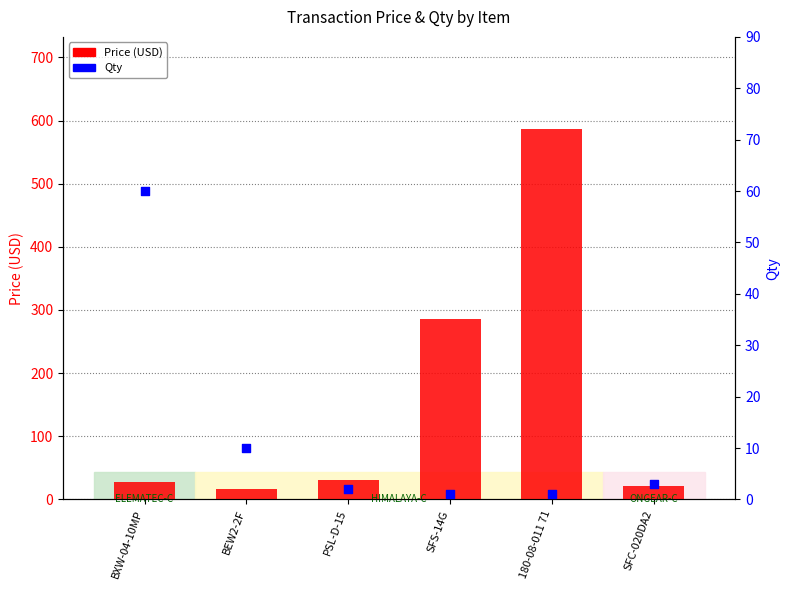

Which series reaches the maximum Y coordinate?

Price (USD)